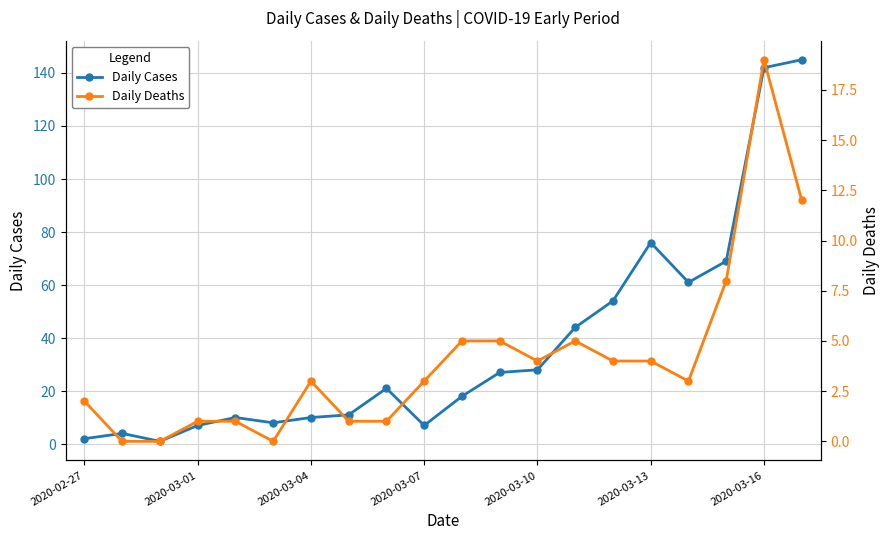

At 11, list the series in order from largest to smallest.

Daily Cases, Daily Deaths